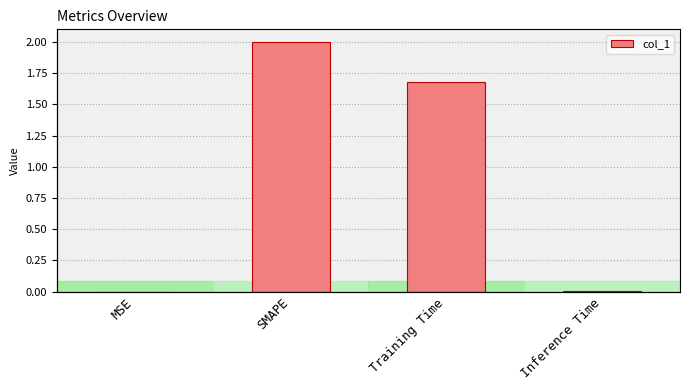

Reading left to right, list all the values displayed in this chart.

MSE=0.0	SMAPE=2.0	Training Time=1.7	Inference Time=0.0